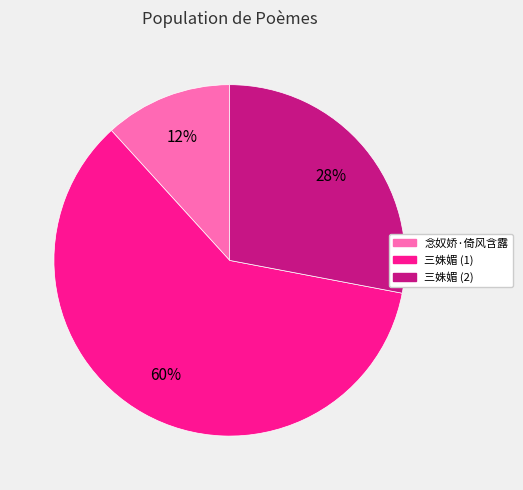

Which has a higher value, 念奴娇·倚风含露 or 三姝媚 (2)?

三姝媚 (2)